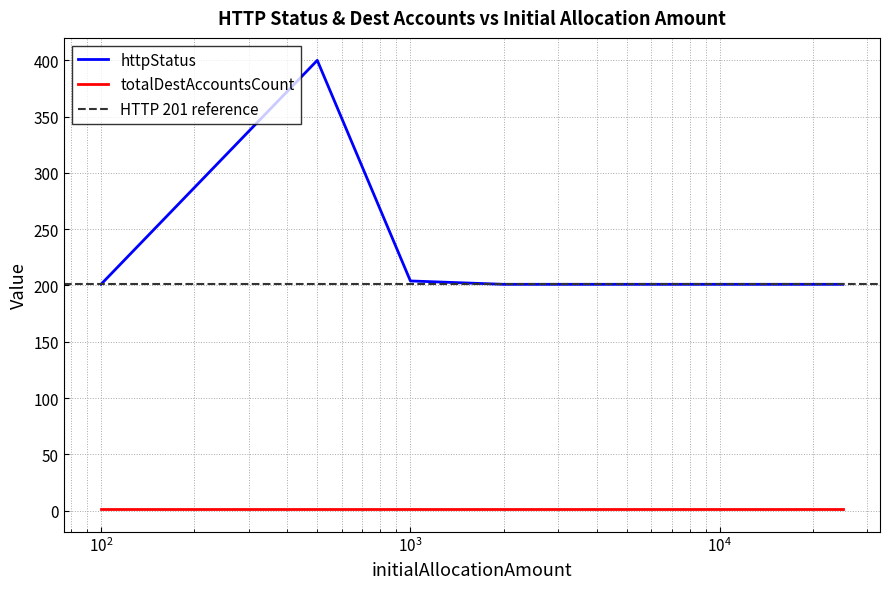

Rank the categories by value from lowest to highest.

100, 2000, 6000, 25000, 1000, 500